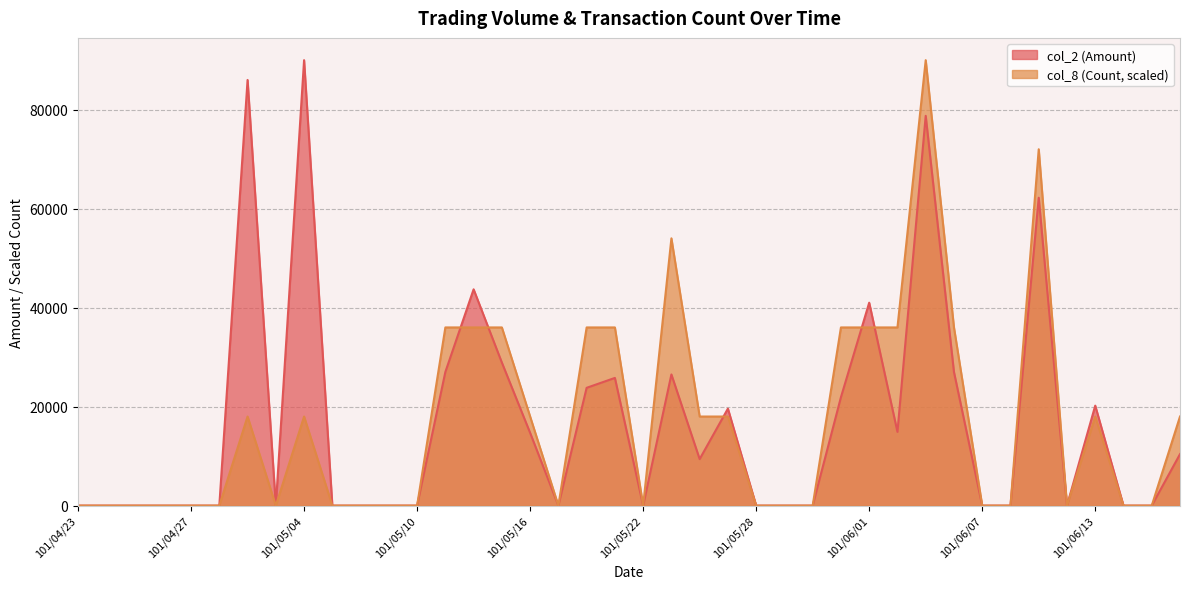

How many values in the col_8 (Count) series exceed 0?

19